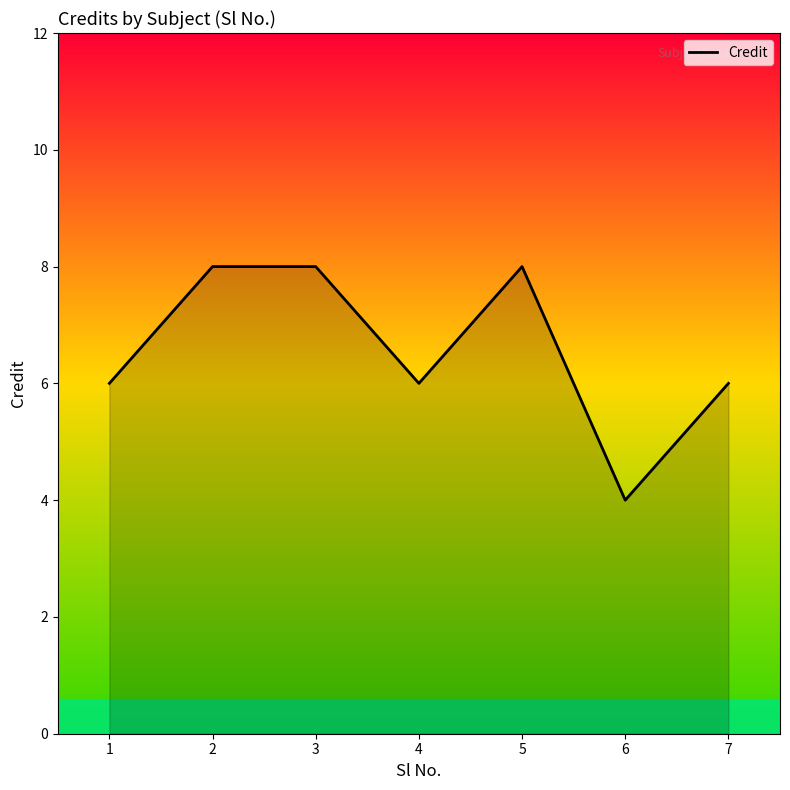

What is the ratio of the value at 4 to the value at 1?

1.0